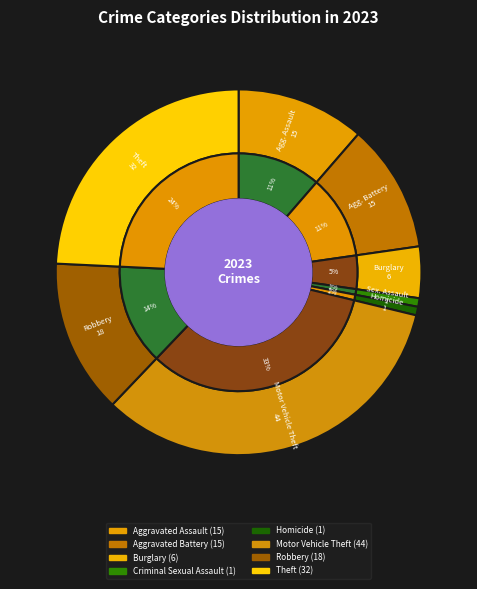

Rank the categories by value from highest to lowest.

Motor Vehicle Theft, Theft, Robbery, Aggravated Assault, Aggravated Battery, Burglary, Criminal Sexual Assault, Homicide